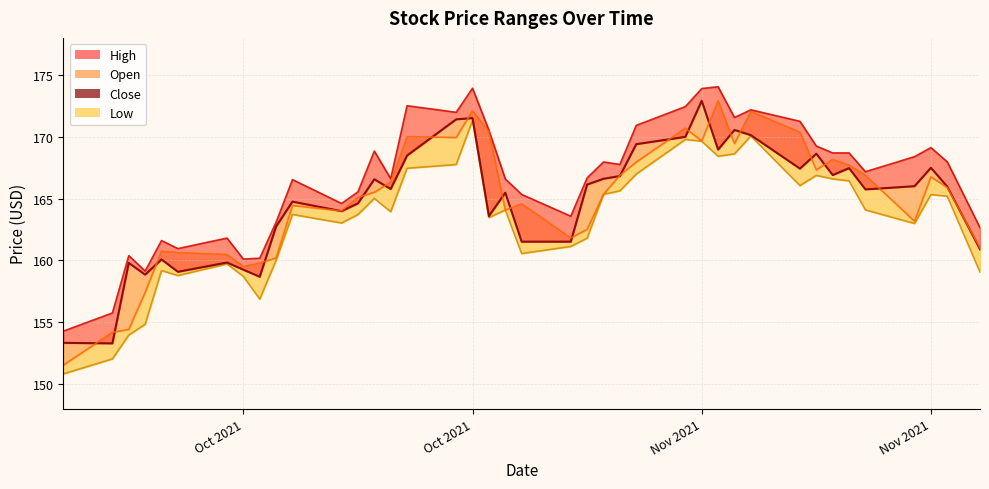

How many data points in Close are above 165?

23